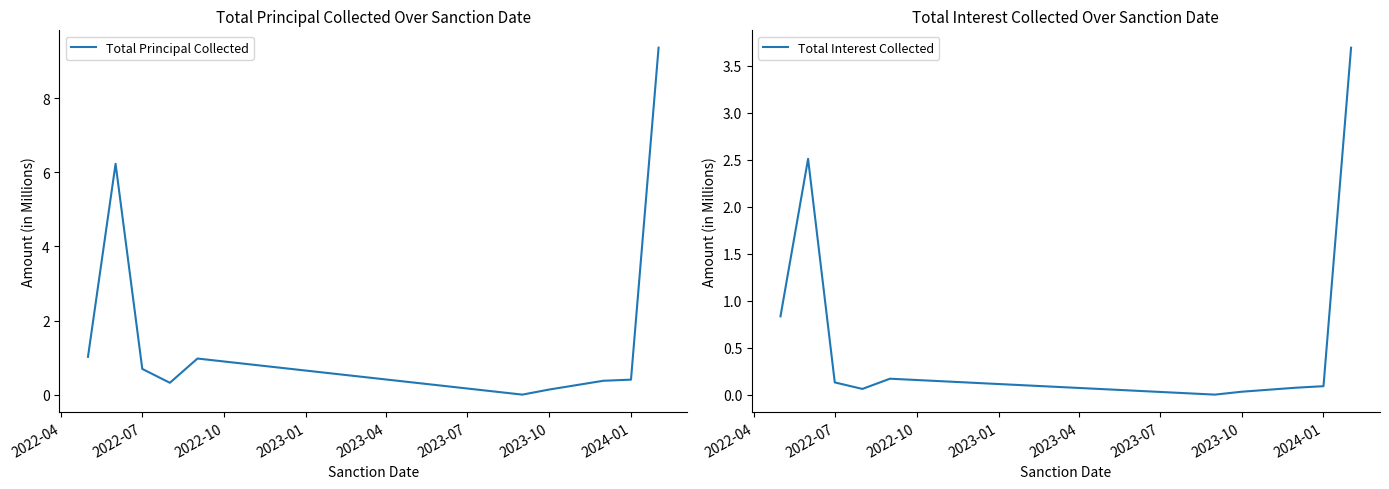

What is the maximum value for Total Principal Collected?

9.4